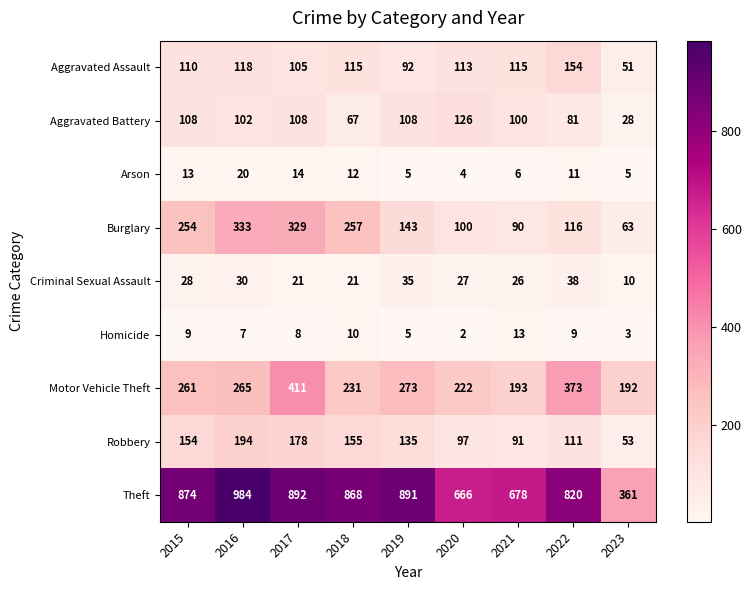

What is the total value across all series at 2021?

1312